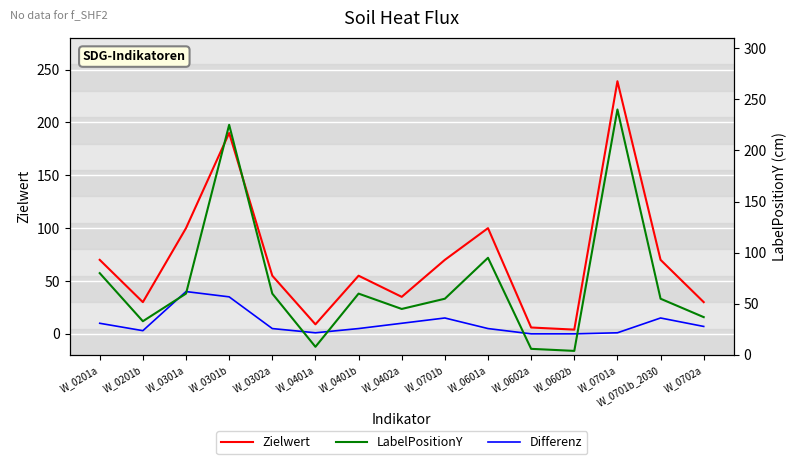

What position from the right is W_0602b?

4